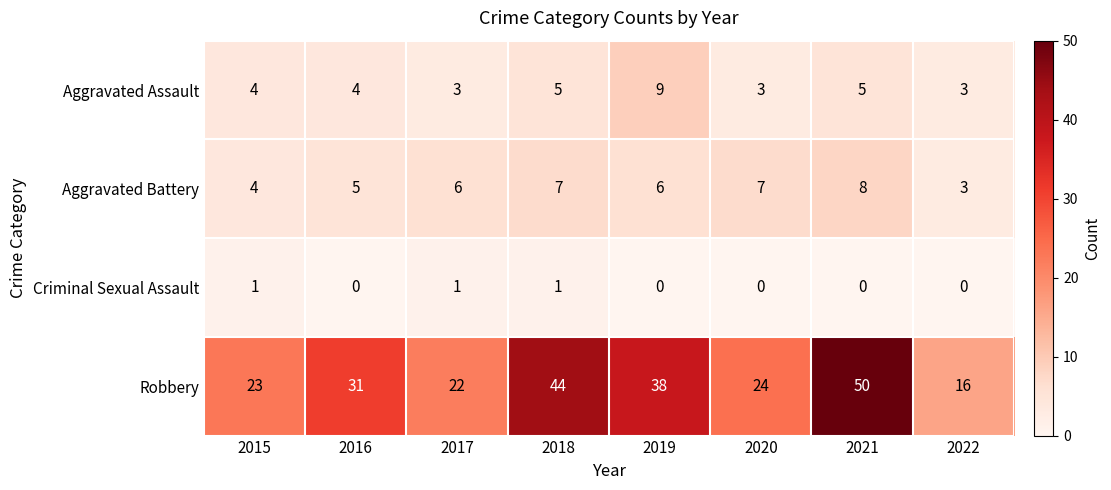

Which series has the largest total across all categories?

Robbery